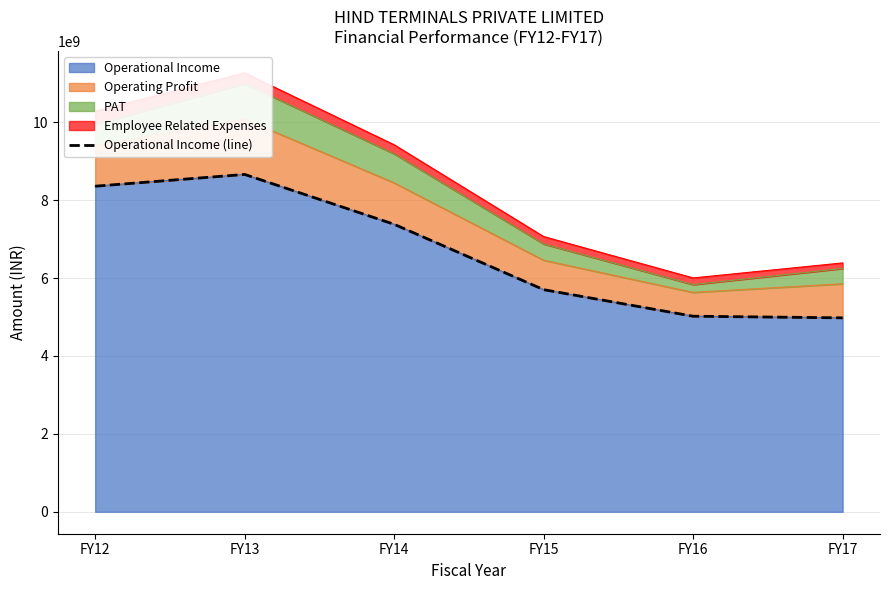

Reading left to right, extract all data points from this chart.

FY12=8358900000	FY13=8661600000	FY14=7380800000	FY15=5702800000	FY16=5020900000	FY17=4979300000